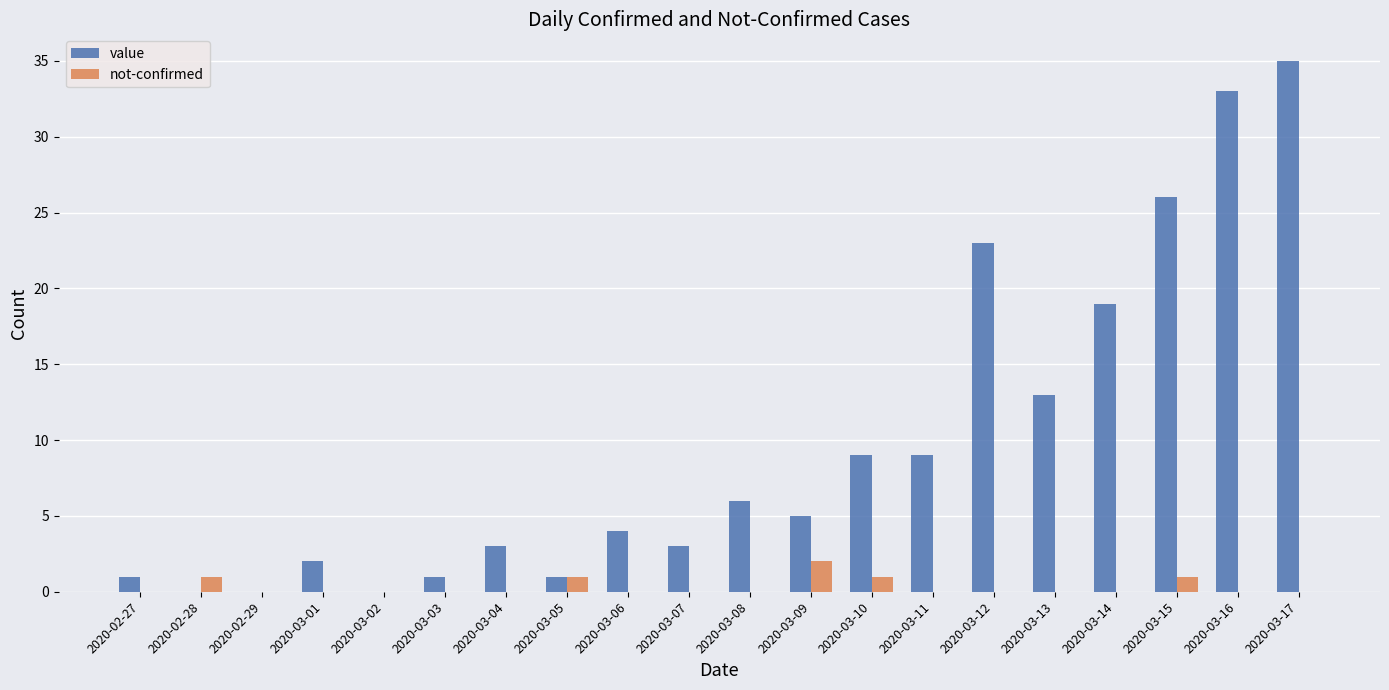

Count the number of categories in the chart.

20